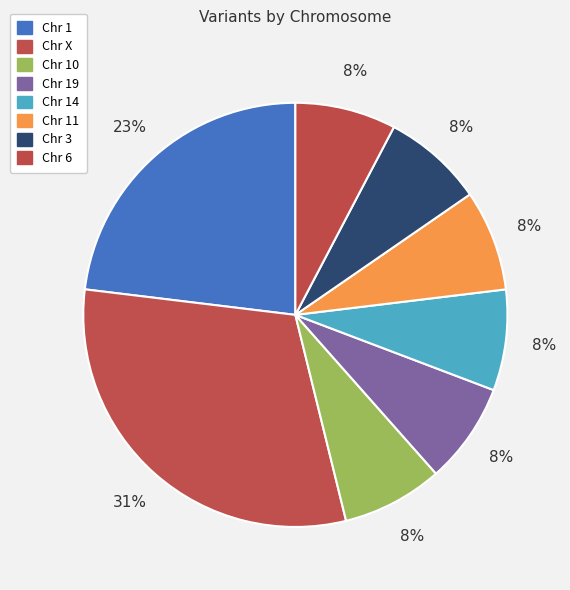

Which slice is the smallest?

Chr 10